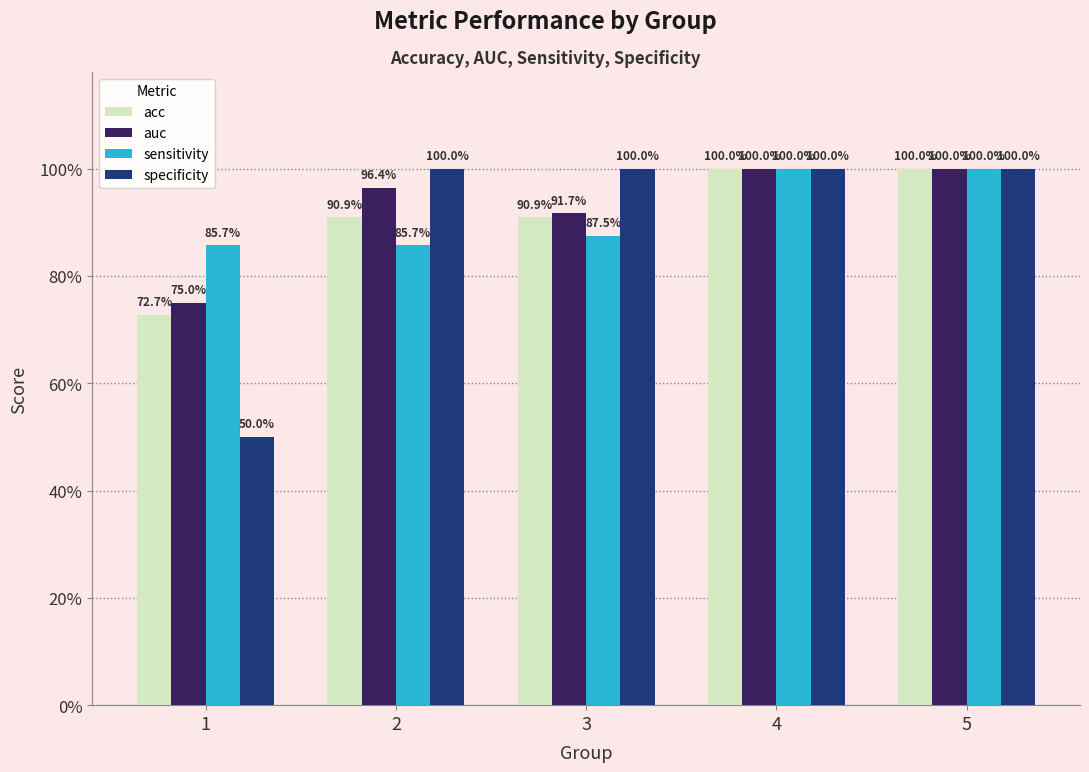

Reading left to right, transcribe all the data shown in this chart.

acc: 1=0.7	2=0.9	3=0.9	4=1.0	5=1.0
auc: 1=0.8	2=1.0	3=0.9	4=1.0	5=1.0
sensitivity: 1=0.9	2=0.9	3=0.9	4=1.0	5=1.0
specificity: 1=0.5	2=1.0	3=1.0	4=1.0	5=1.0